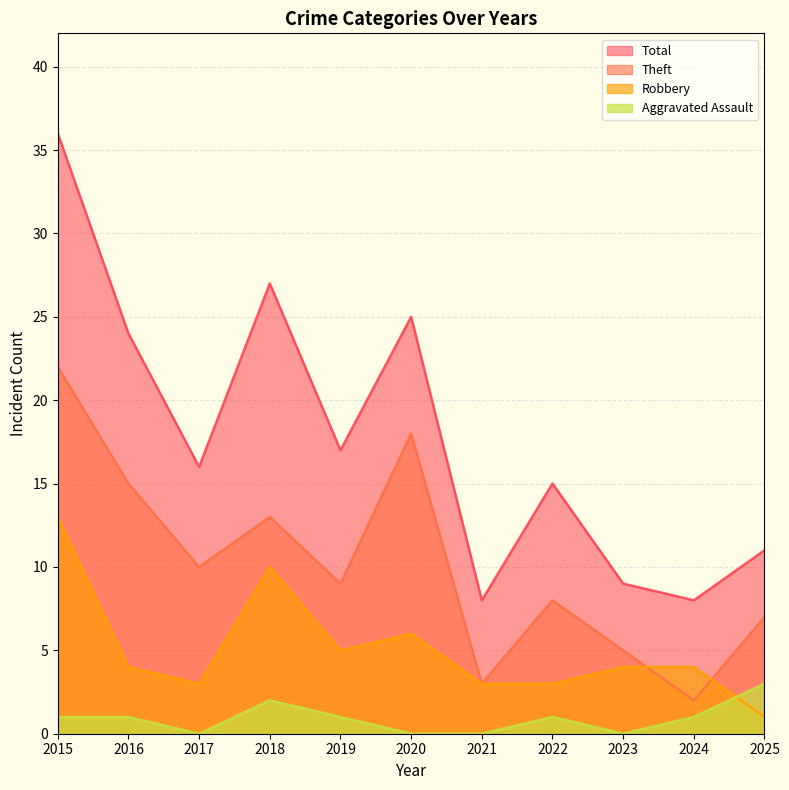

What is the greatest value displayed?

36